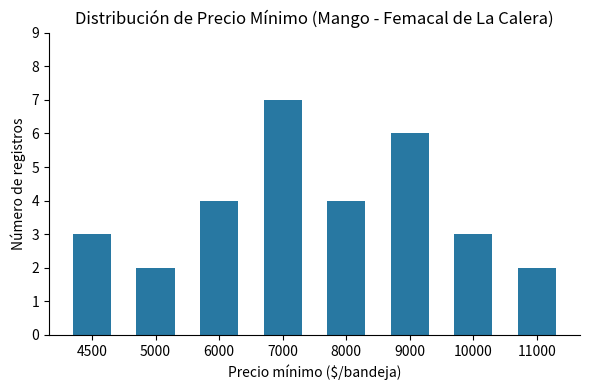

Reading right to left, transcribe all the data shown in this chart.

2	3	6	4	7	4	2	3